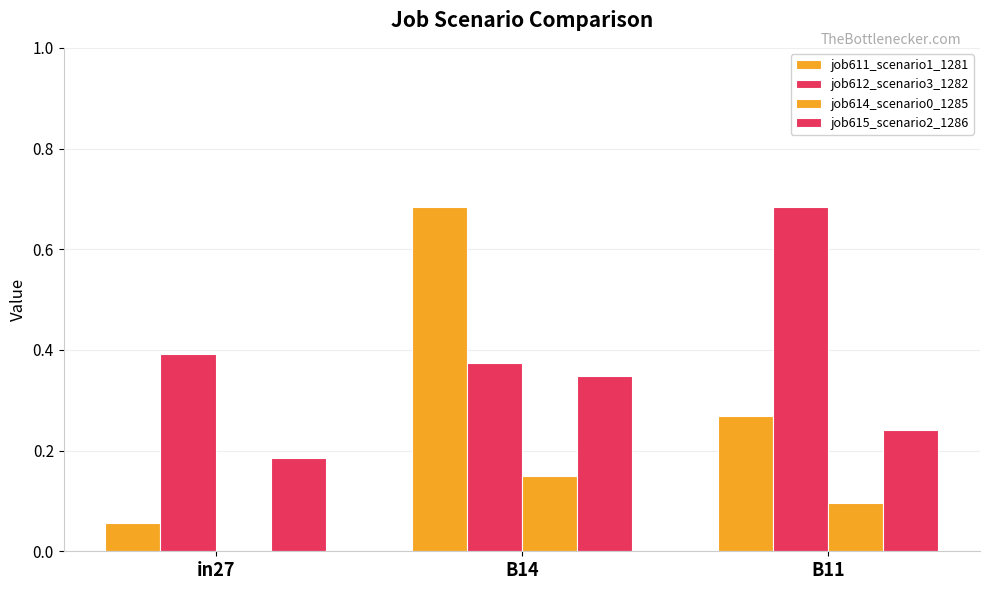

Are the bars grouped side by side (vs. stacked)?

Yes